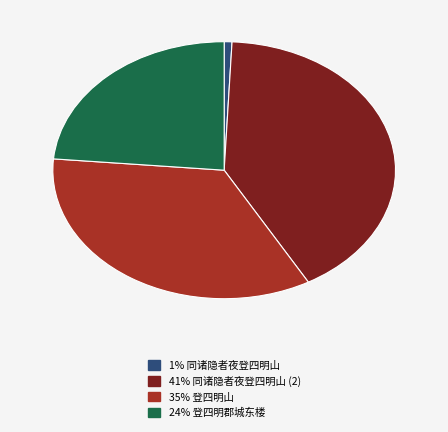

Is there a majority slice in this chart?

No